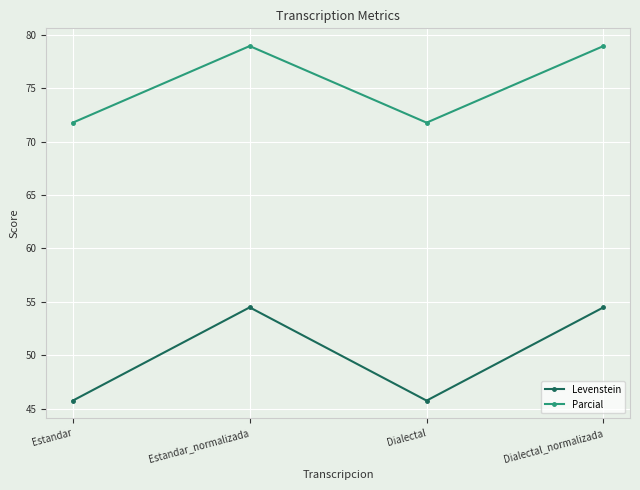

What is the total value across all series at Dialectal?

117.5